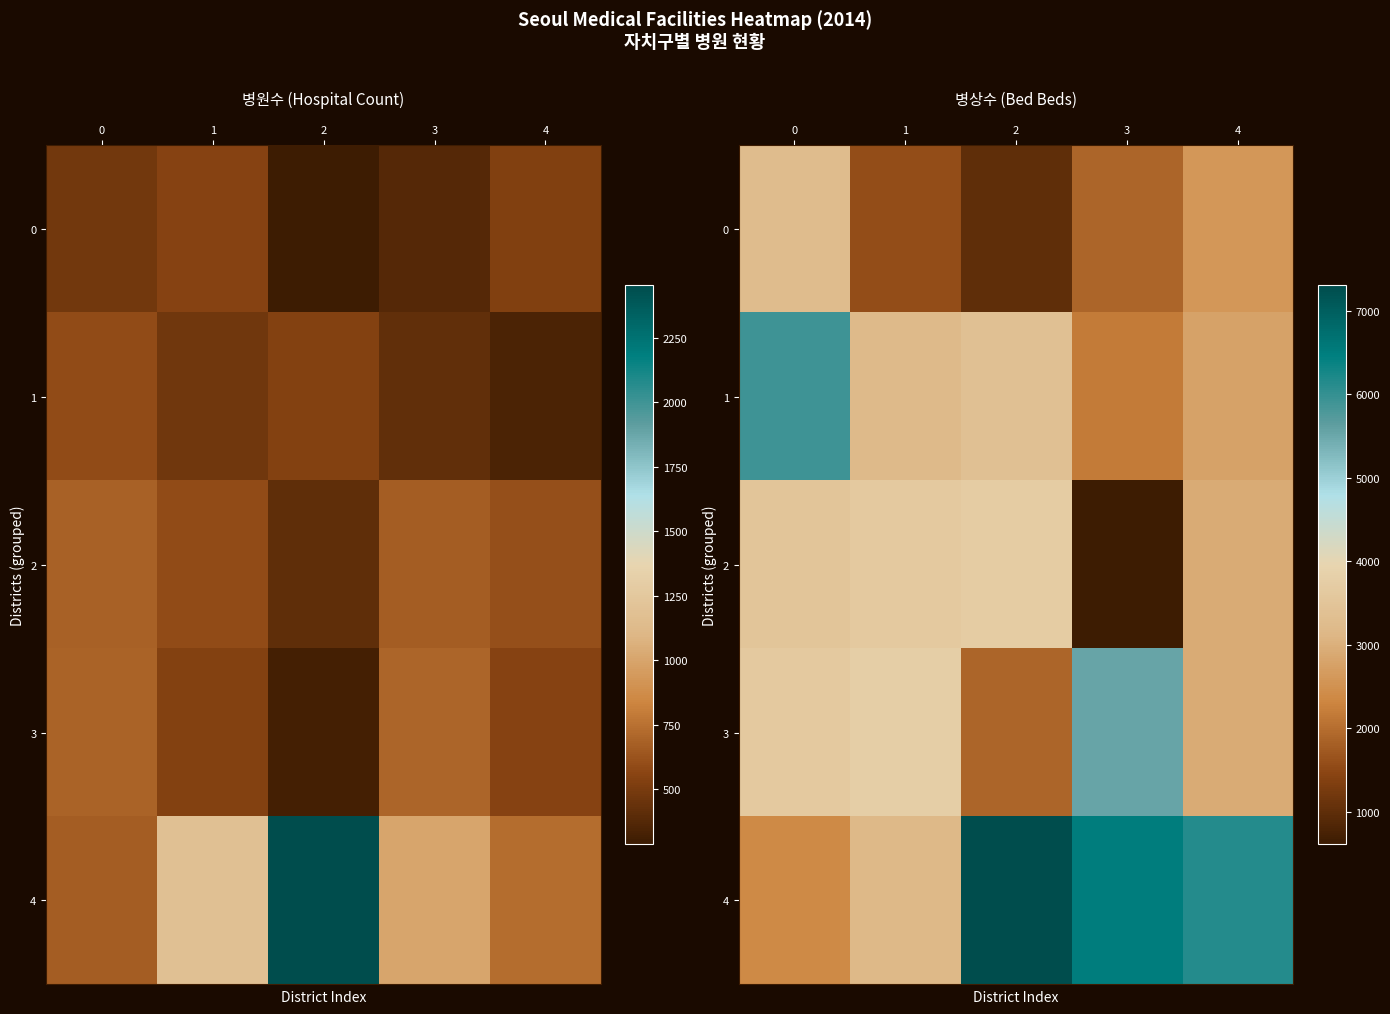

What is the difference between the maximum and minimum values in the 2 series?

3087